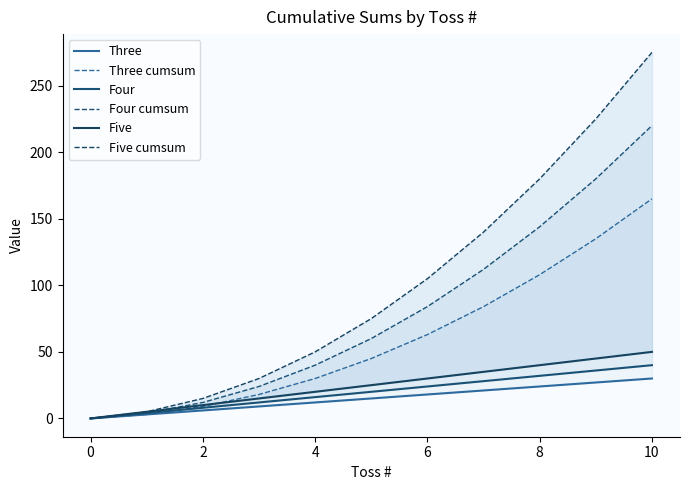

True or false: Five has more than 1 interior local peaks.

False